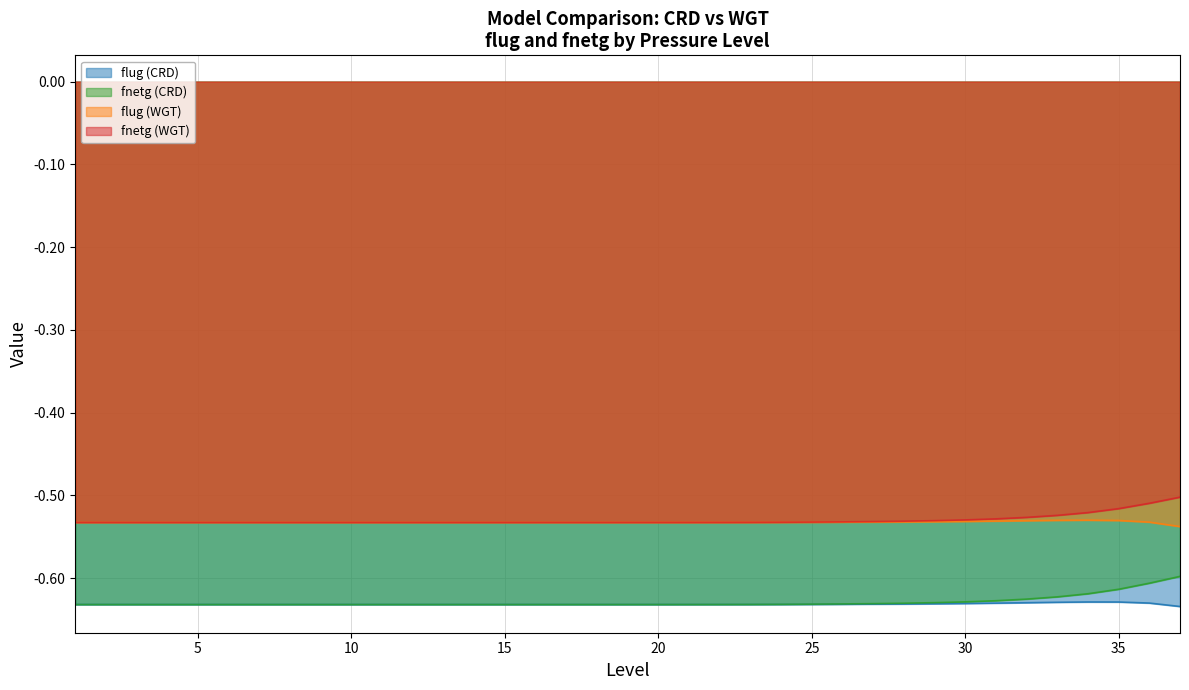

True or false: flug (WGT) has a value of -0.8 at 2.

False